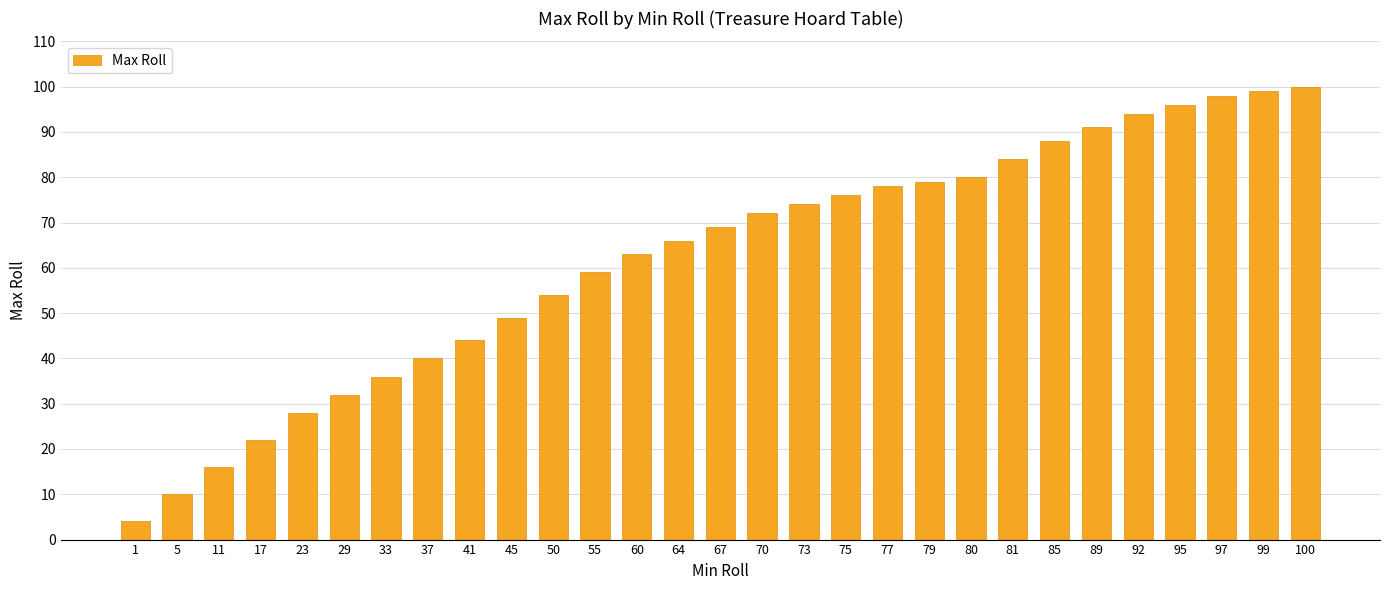

Is it true that the value at 99 is 176?

False